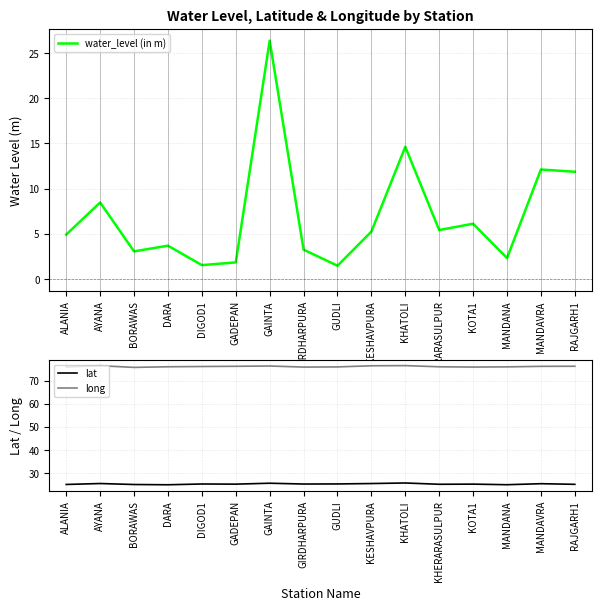

Between GIRDHARPURA and GUDLI, which series saw the biggest shift?

water_level (in m)